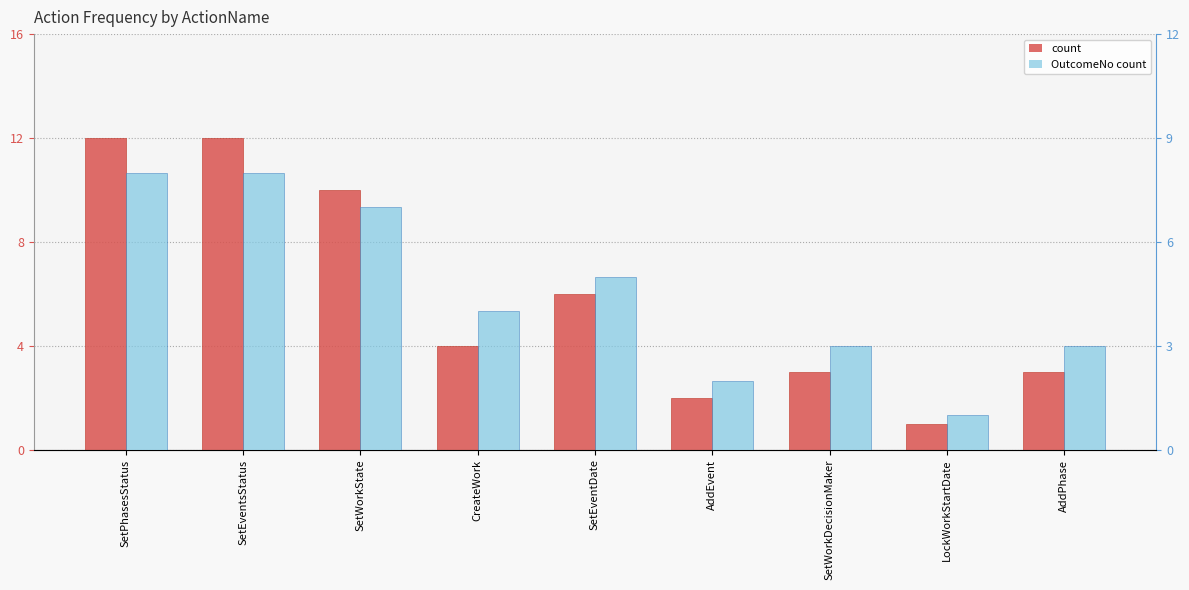

What is the greatest value displayed?

12